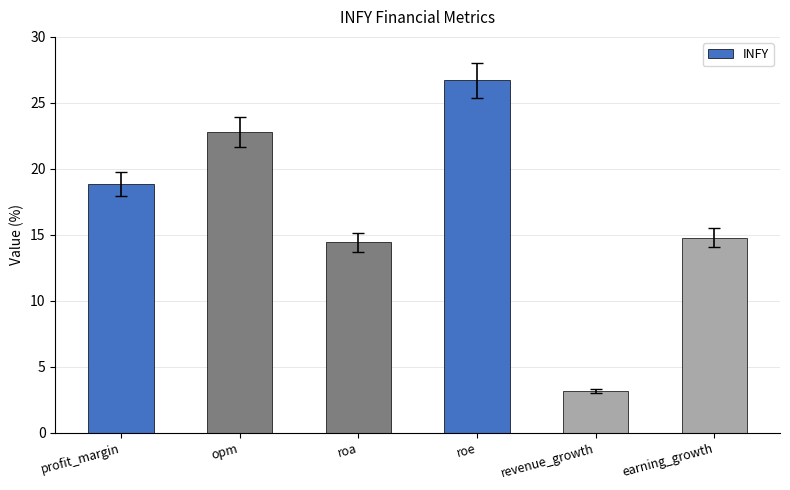

True or false: the data shows 26.7 at roe.

True